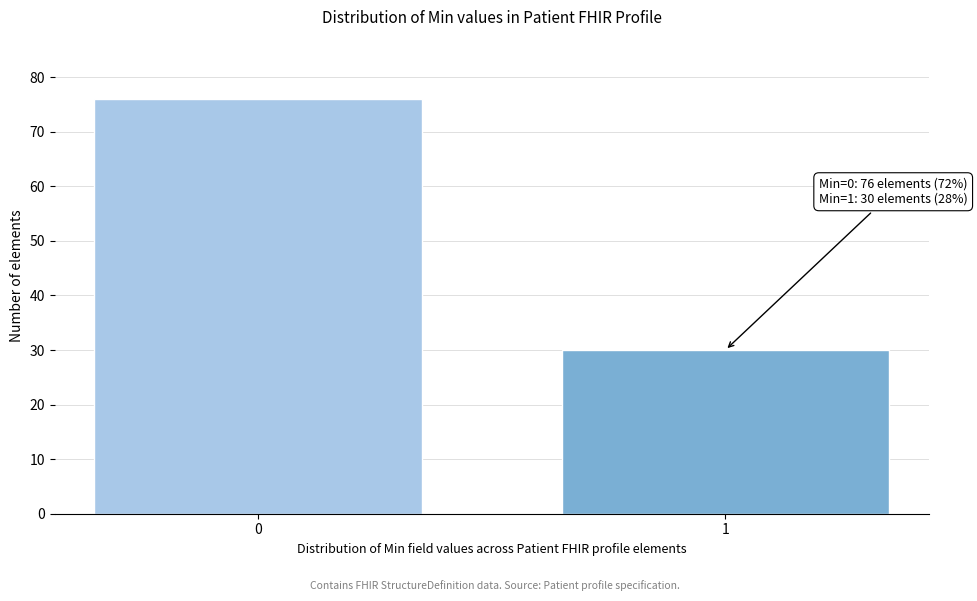

Reading left to right, extract all data points from this chart.

76	30